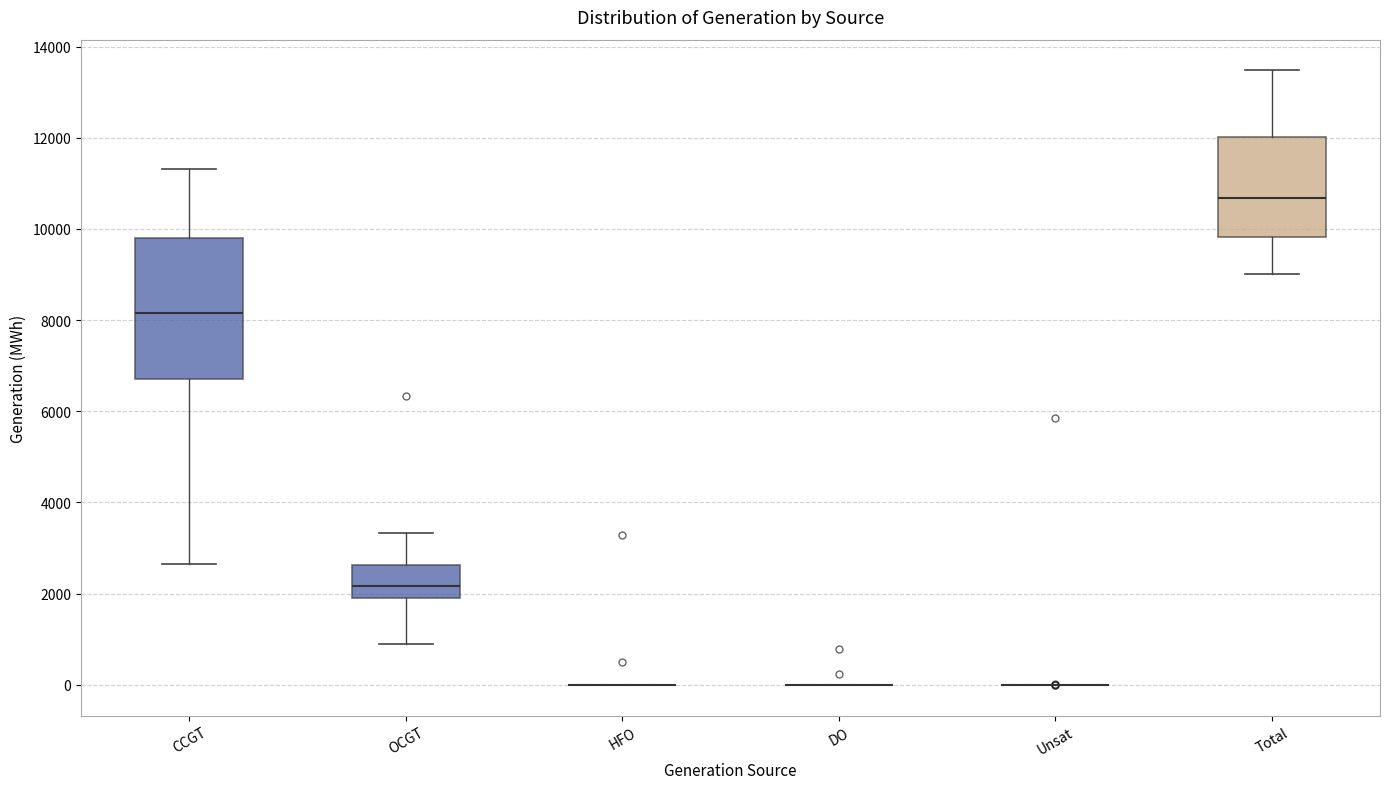

Reading left to right, transcribe this box plot: for each box, give where its median line is, the range the box spans, and where its two whiskers end, as read against the y-axis. The values are not printed on the chart, so give them approximately, as read against the axis.

CCGT: median 8200, box 6800 to 9800, whiskers 2600 to 11400
OCGT: median 2200, box 2000 to 2600, whiskers 800 to 3400
HFO: box collapsed to a line at 0, whiskers 0 to 0
DO: box collapsed to a line at 0, whiskers 0 to 0
Unsat: box collapsed to a line at 0, whiskers 0 to 0
Total: median 10600, box 9800 to 12000, whiskers 9000 to 13400